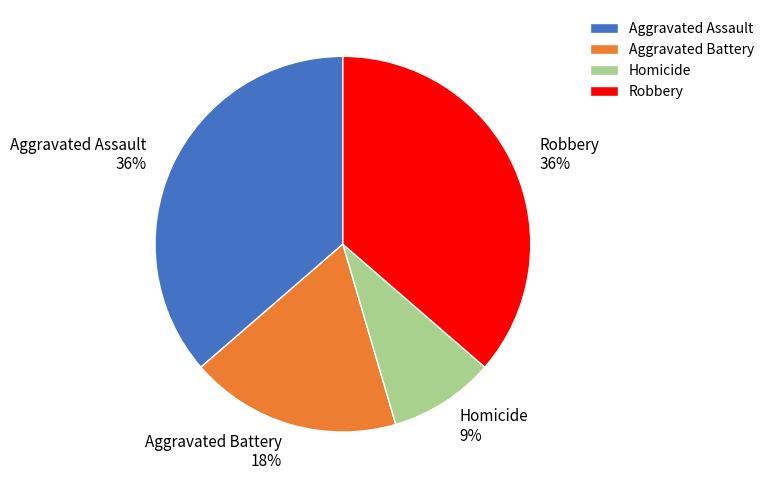

Which has a higher value, Aggravated Assault or Homicide?

Aggravated Assault